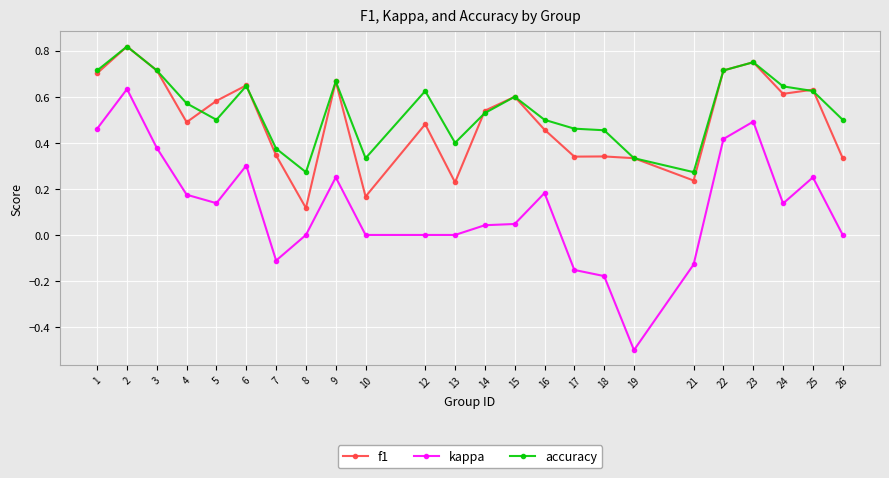

At 17, list the series in order from largest to smallest.

accuracy, f1, kappa